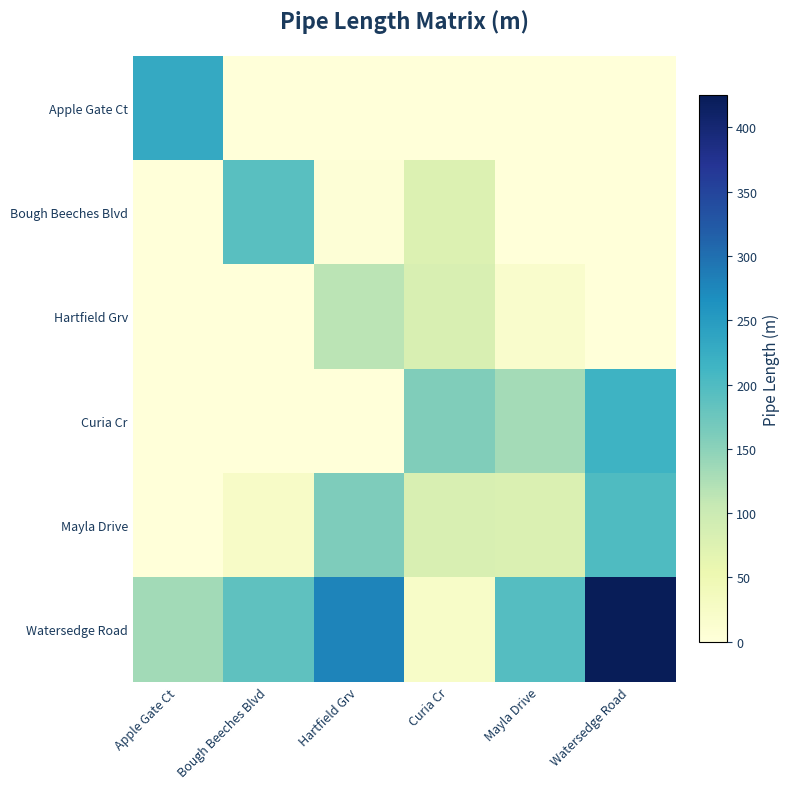

How many distinct data groups are displayed?

6